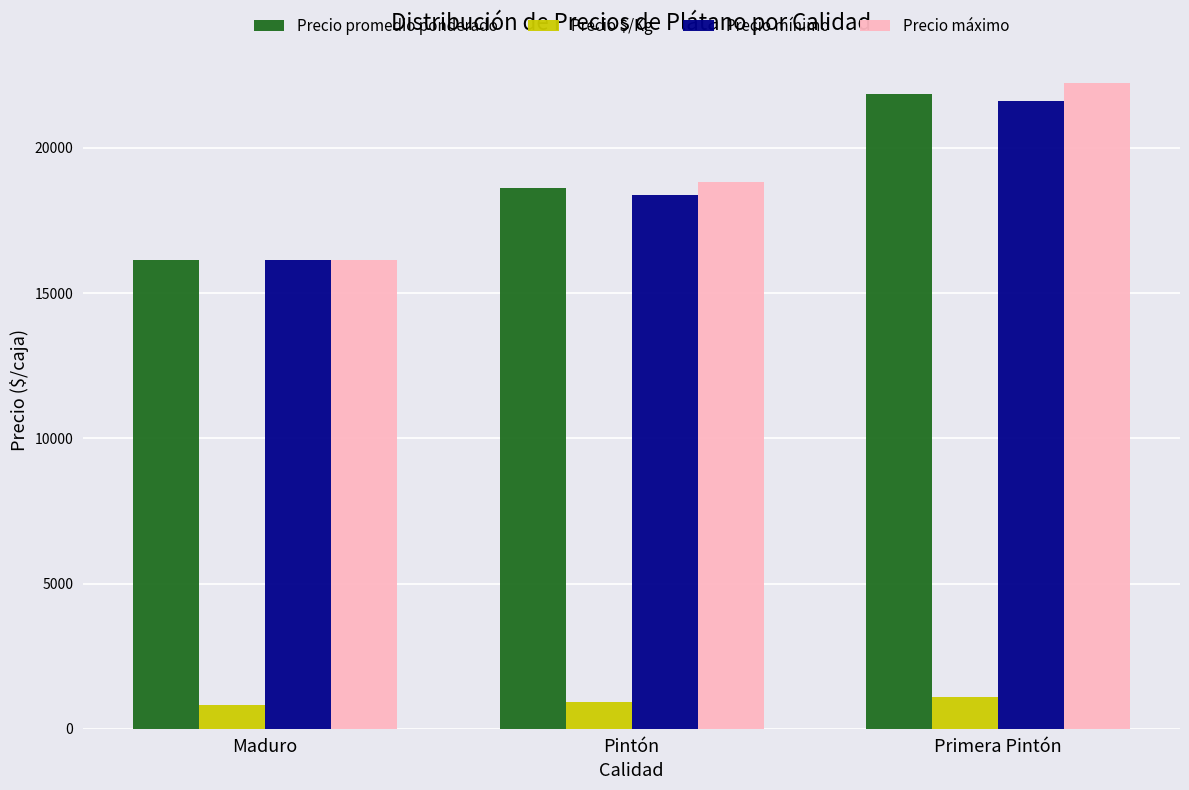

What is the spread (max minus min) of values at Pintón?

17910.4